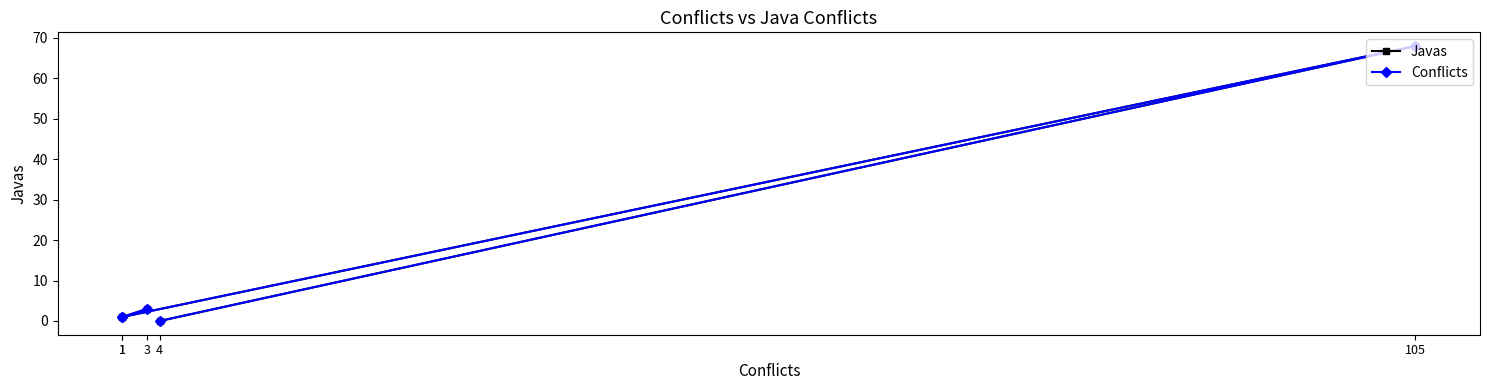

Between 105 and 3, which is larger?

105